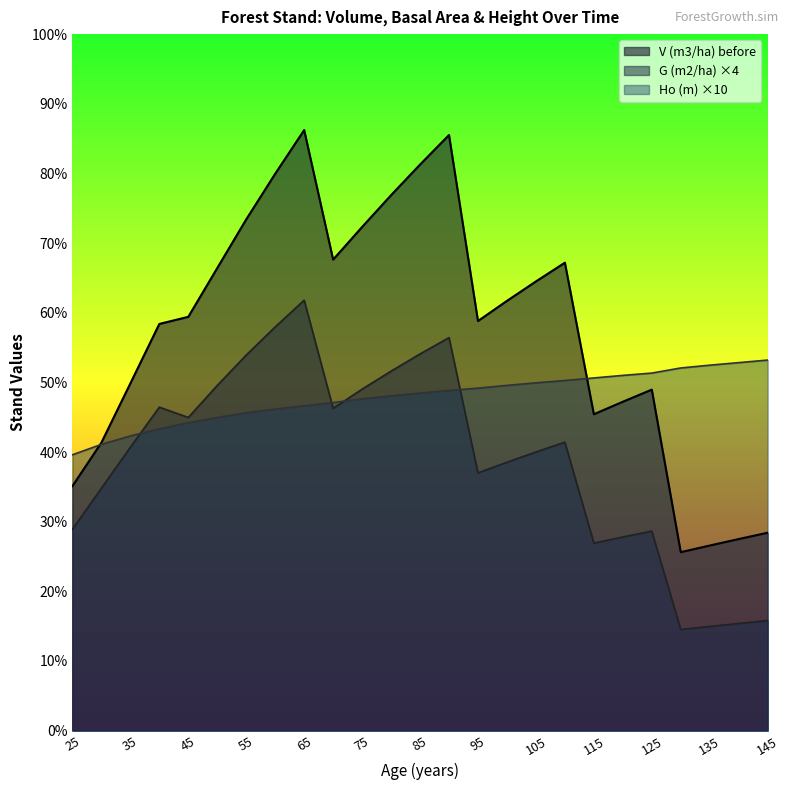

The value of G (m2/ha) at 115 is 116.3. True or false?

False